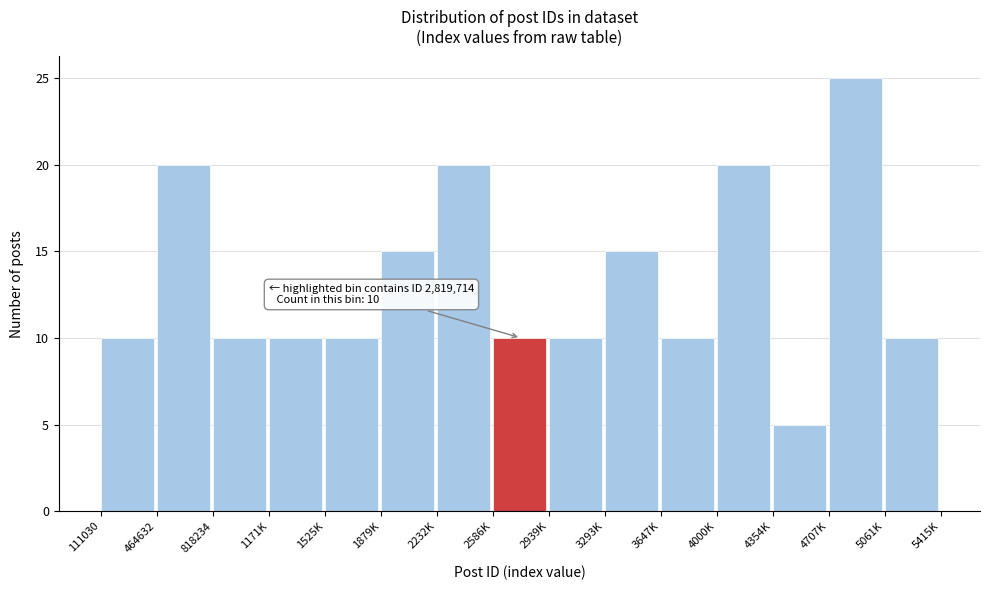

Reading left to right, list all the values displayed in this chart.

10	20	10	10	10	15	20	10	10	15	10	20	5	25	10